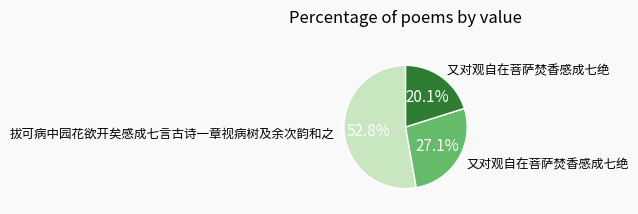

Is there a majority slice in this chart?

Yes